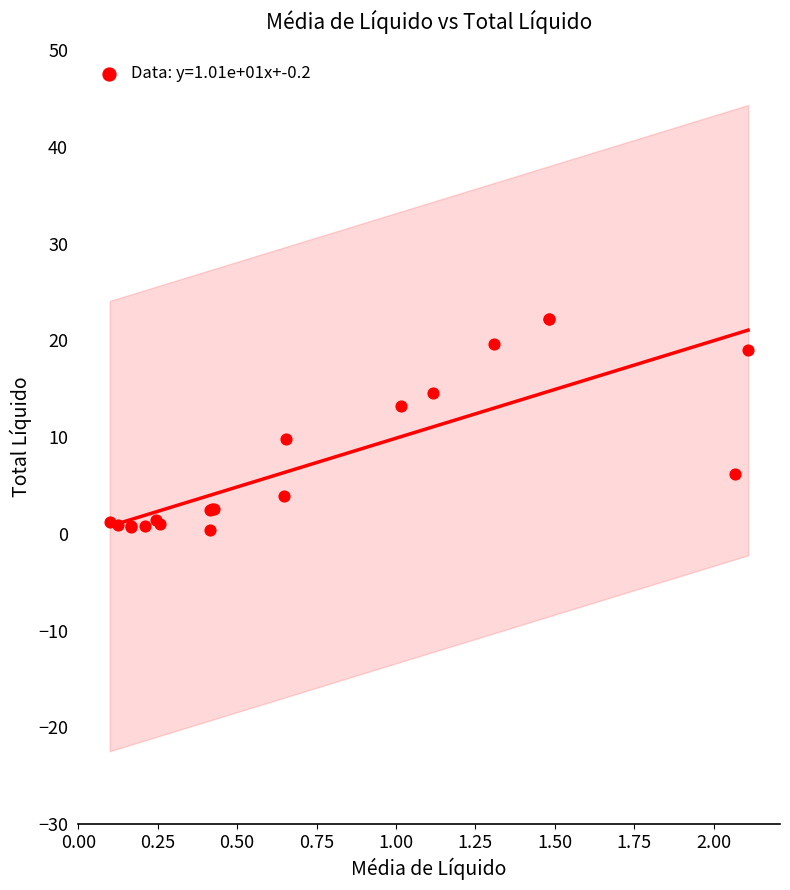

What Y value in the scatter plot is closest to 11?

9.8